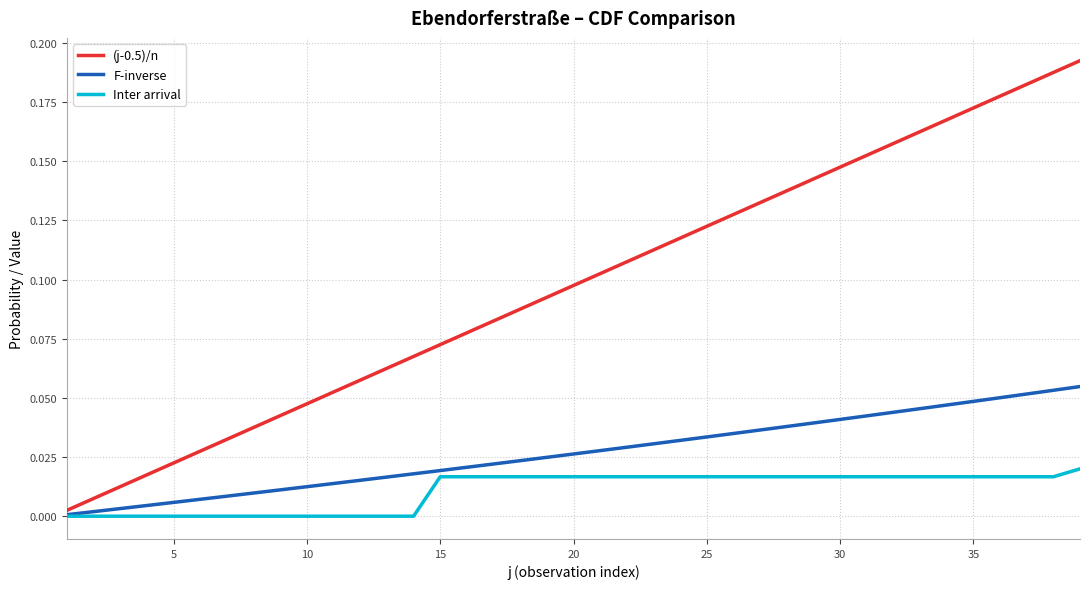

Rank the series by their maximum value, from lowest to highest.

Inter arrival, F-inverse, (j-0.5)/n